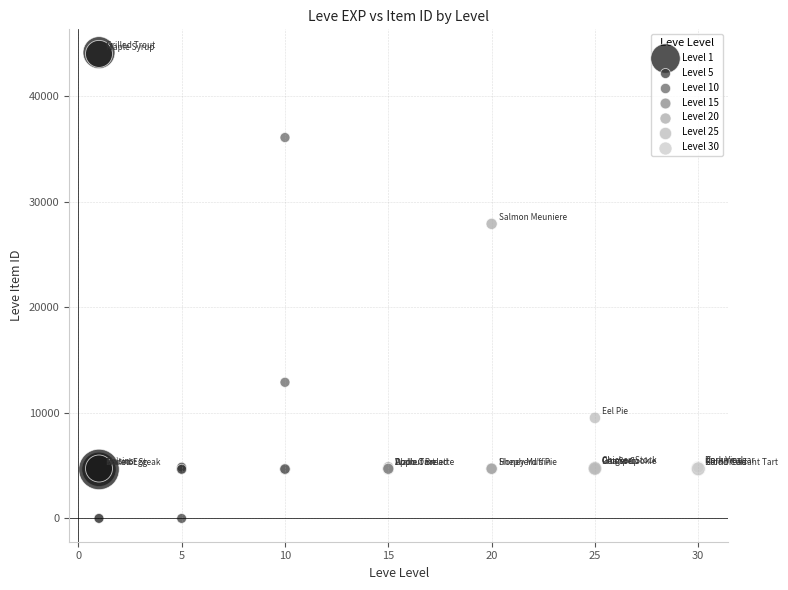

Which series contains the highest Y value?

Level 1